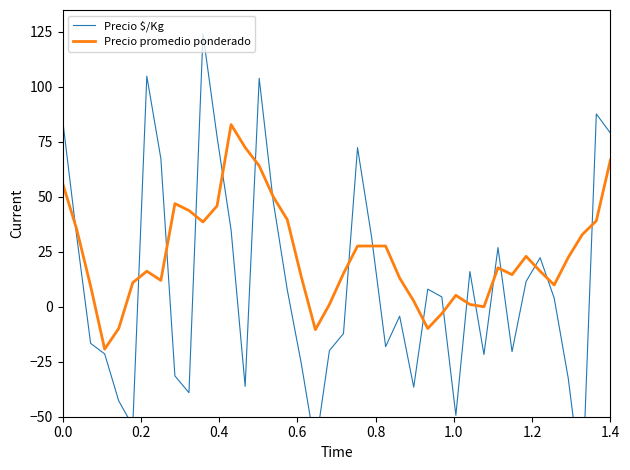

What is the smallest value displayed?

-83.1